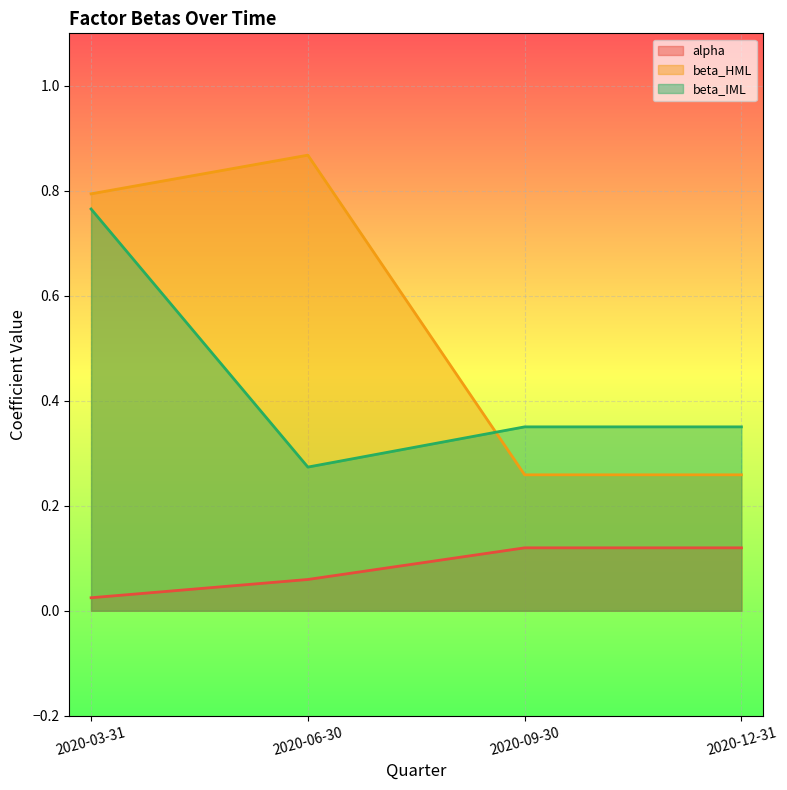

How many lines are shown in the chart?

3